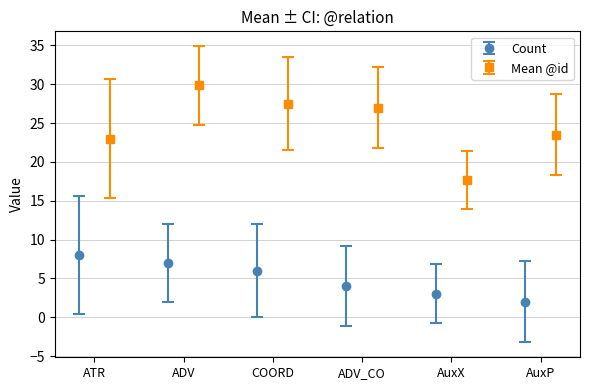

What is the difference between the maximum and minimum values in the Count series?

6